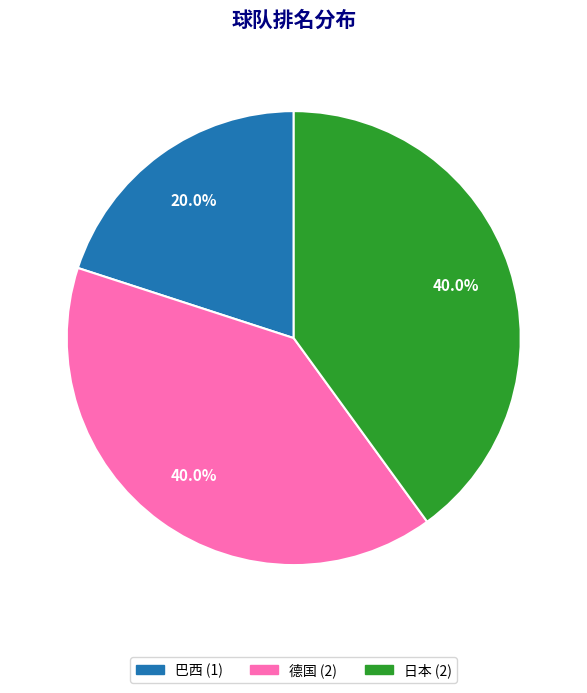

What percentage do 巴西 and 日本 together represent?

60.0%